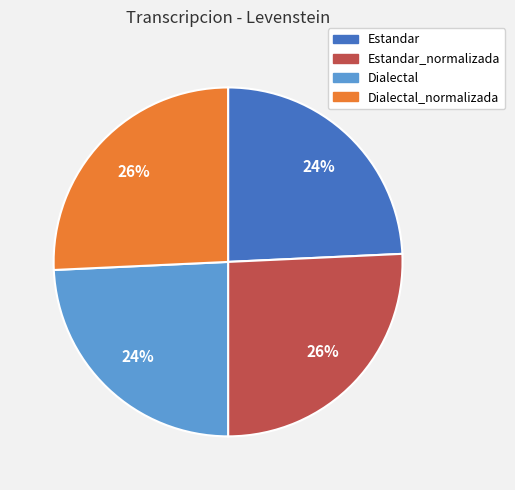

Is Estandar the majority of the pie?

No